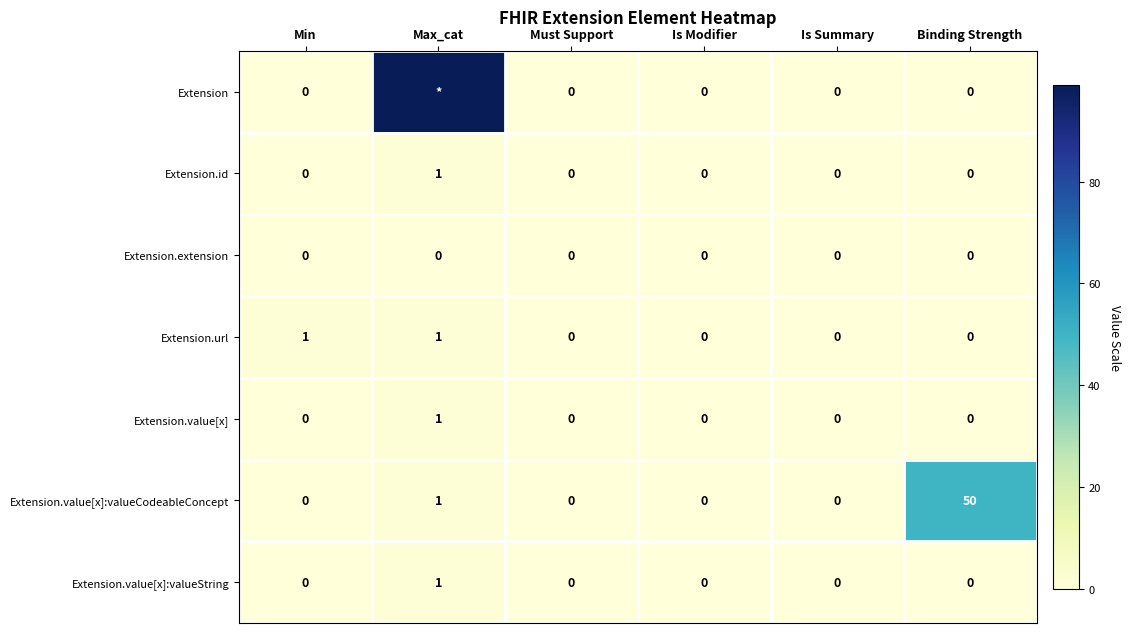

What is the total value across all series at Binding Strength?

50